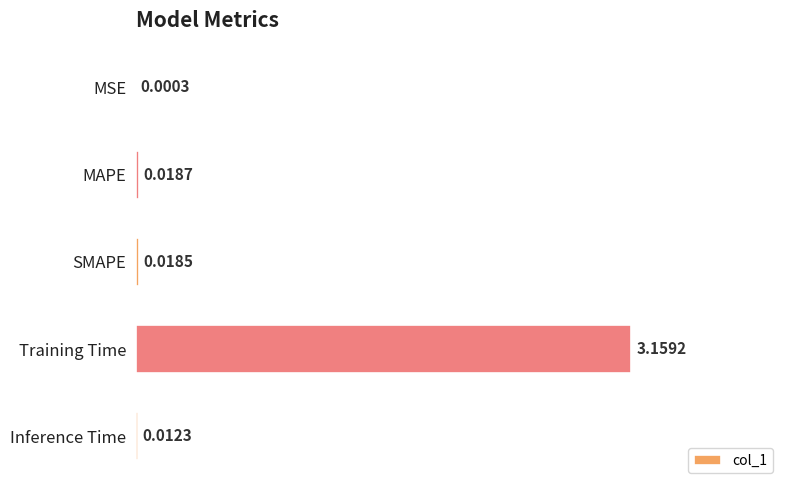

What is the change in value from MAPE to Training Time?

+3.1